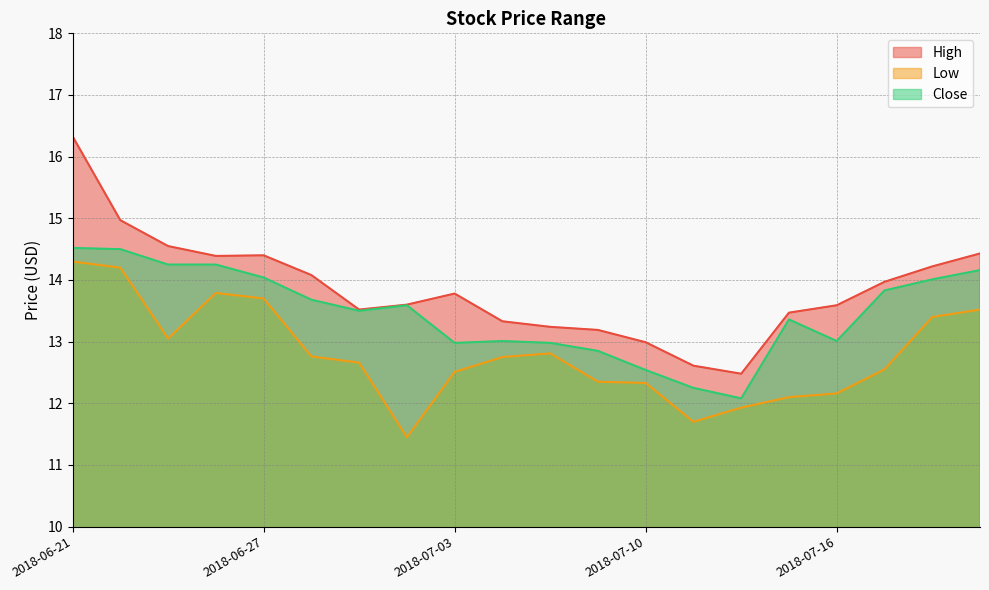

True or false: Low and High cross at least once.

False